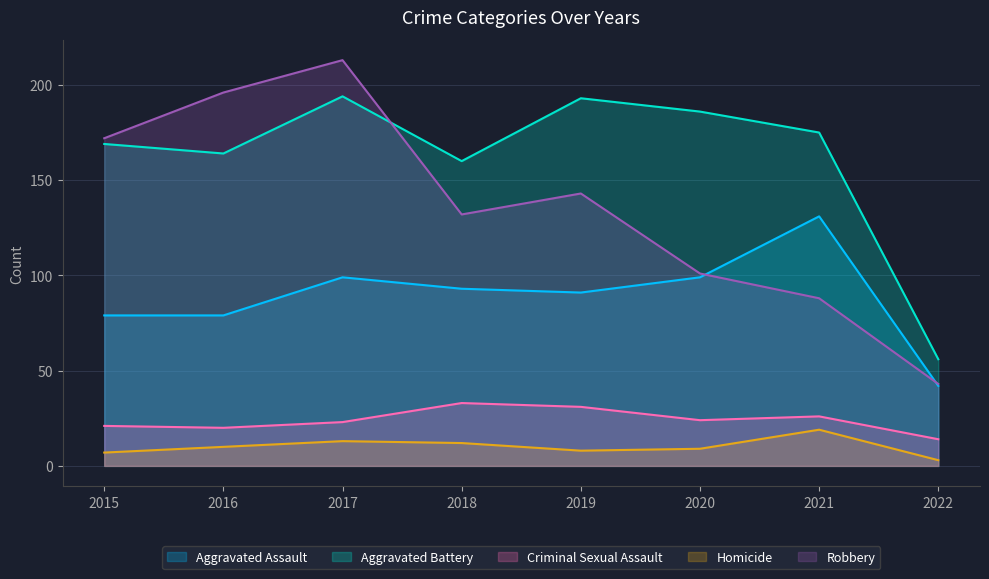

What is the value of the Aggravated Battery point at the 3rd from the left?

194